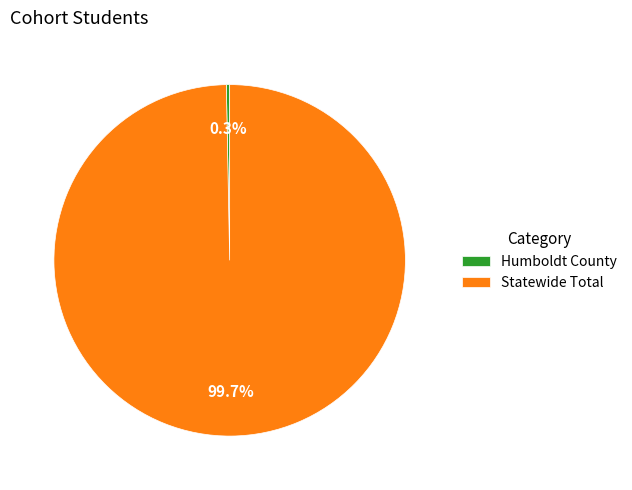

The Statewide Total slice represents 100% of the pie. True or false?

True